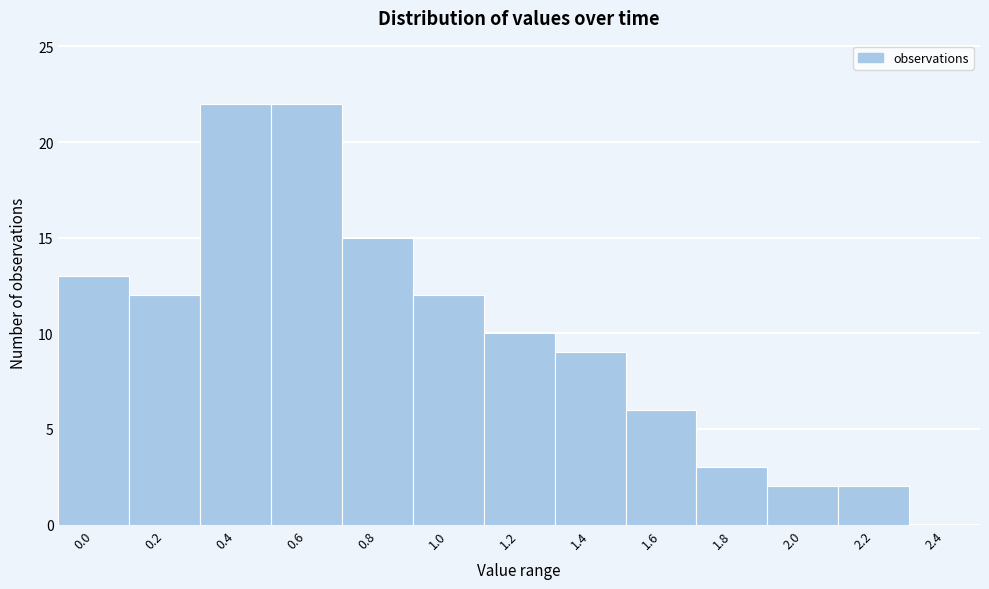

Reading left to right, extract all data points from this chart.

0.0=13	0.2=12	0.4=22	0.6=22	0.8=15	1.0=12	1.2=10	1.4=9	1.6=6	1.8=3	2.0=2	2.2=2	2.4=0